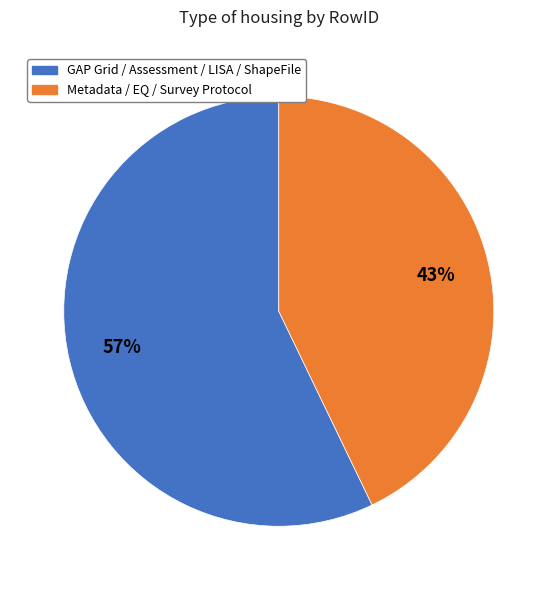

To the nearest percent, what is the difference between the largest and smallest slice percentages?

14%